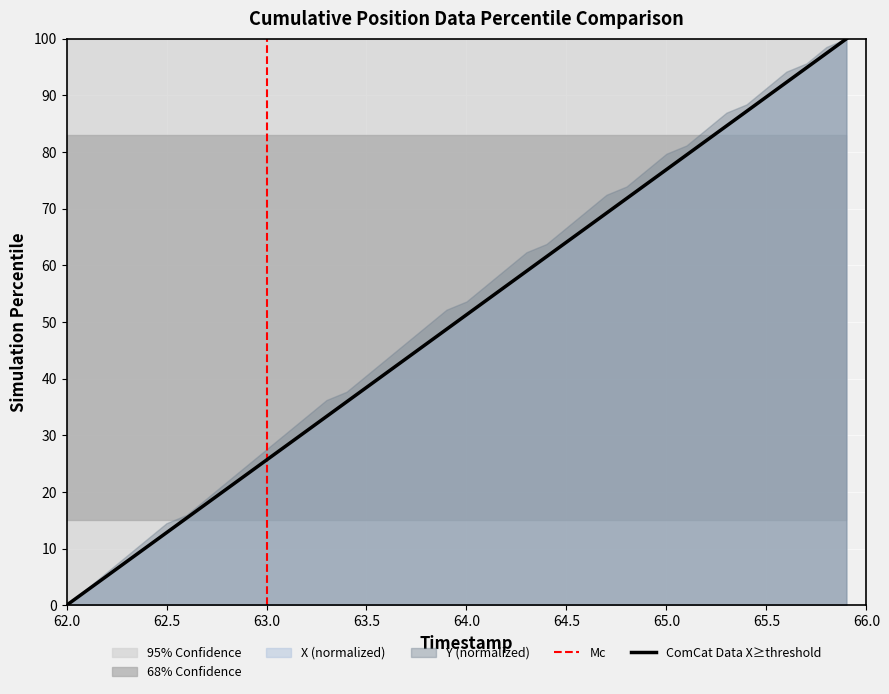

What is the maximum value shown in the chart?

100.0